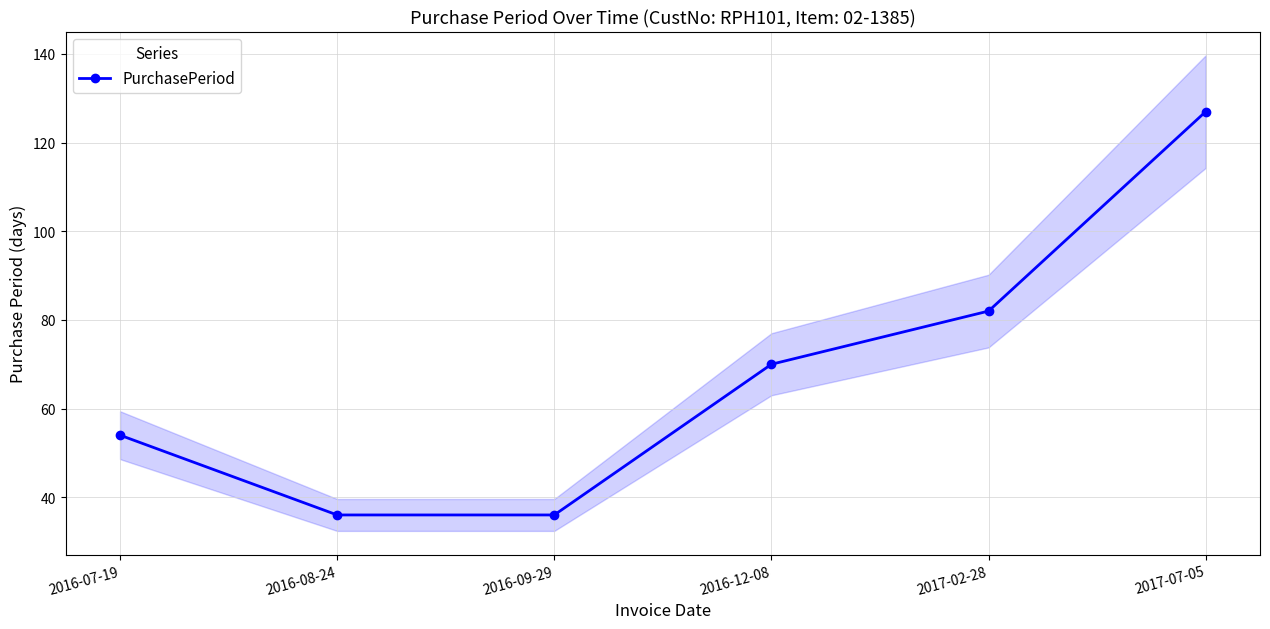

What is the sum of the values at 2016-12-08 and 2016-07-19?

124